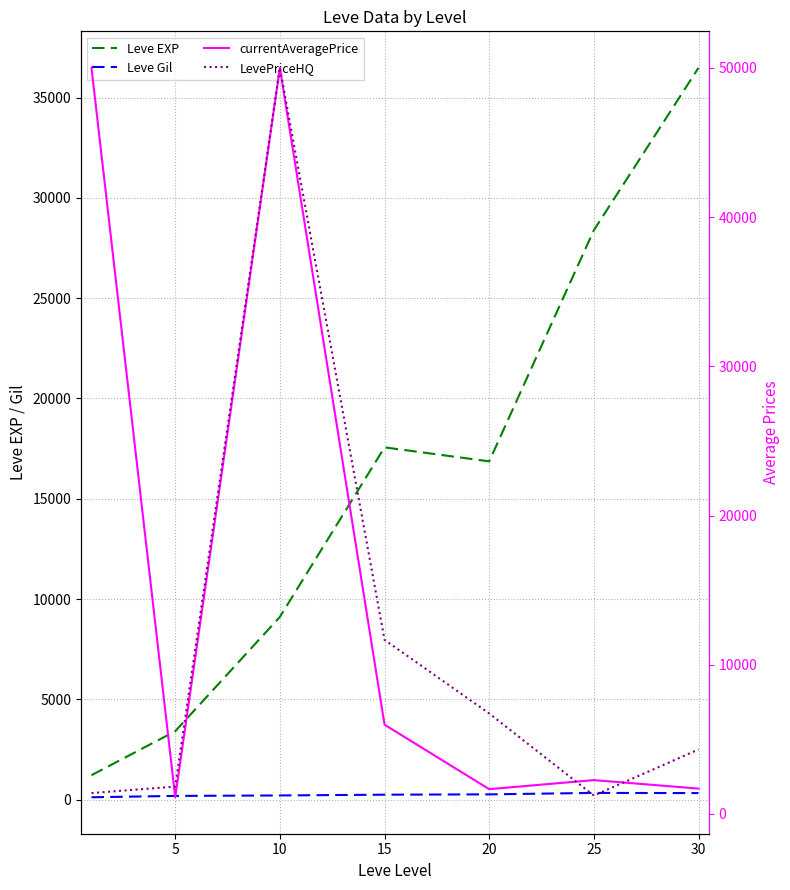

True or false: LevePriceHQ and currentAveragePrice cross at least once.

True